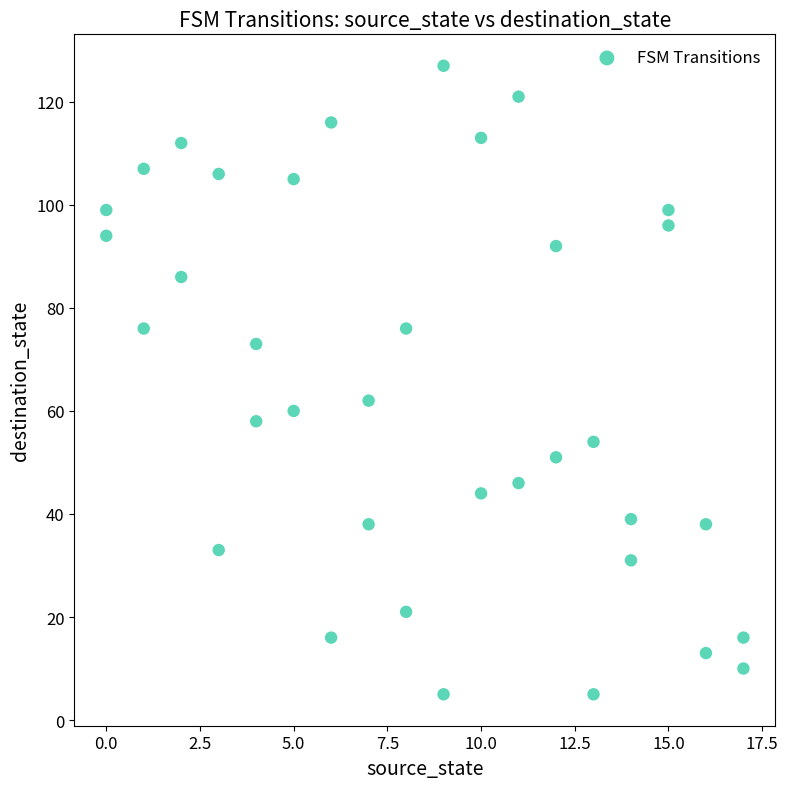

What Y value in the scatter plot is closest to 66?

62